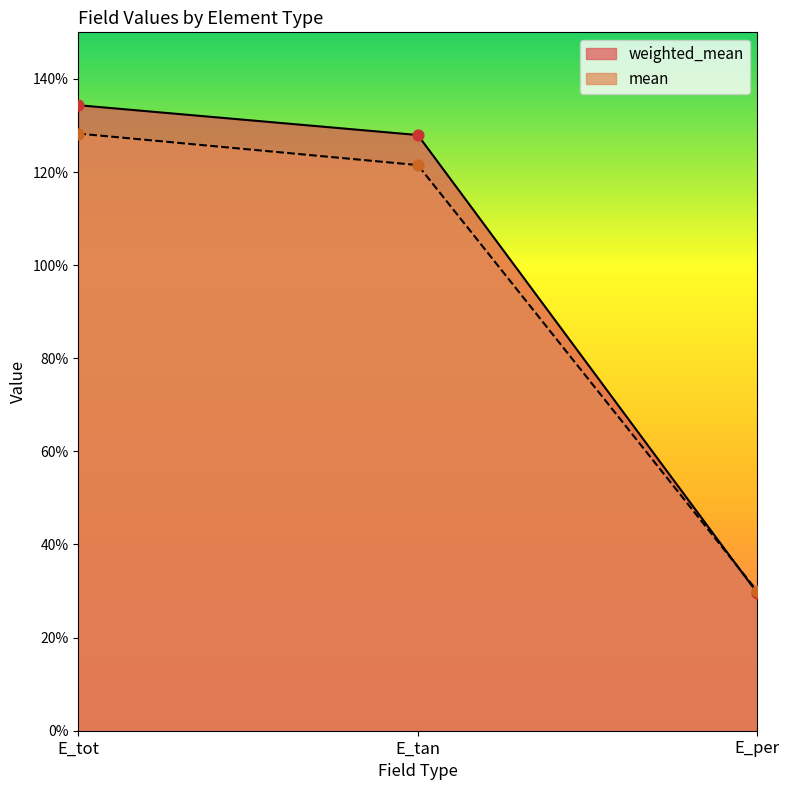

What are all the series names shown in the legend?

weighted_mean, mean